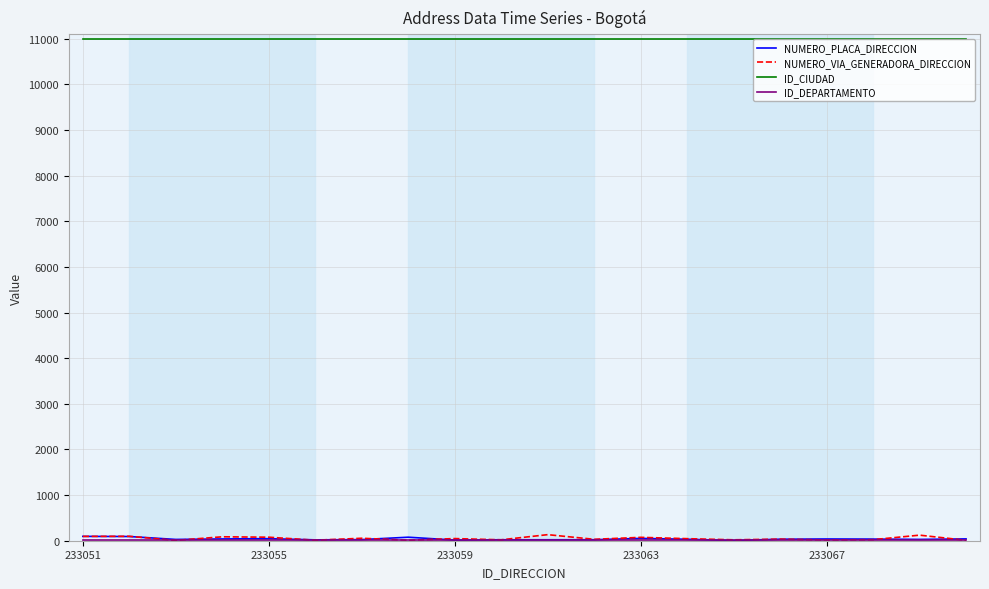

True or false: ID_CIUDAD and NUMERO_VIA_GENERADORA_DIRECCION intersect in this chart.

False